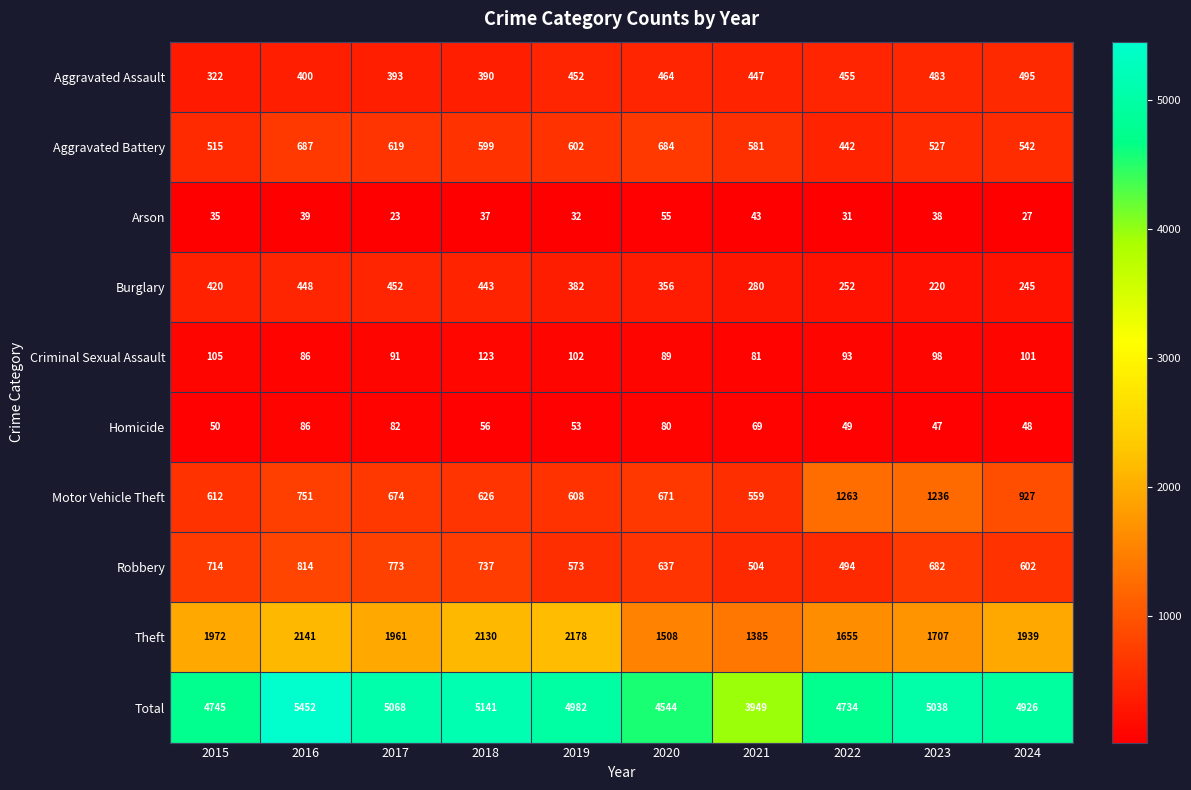

What is the sum of the Homicide values at 2018 and 2016?

142